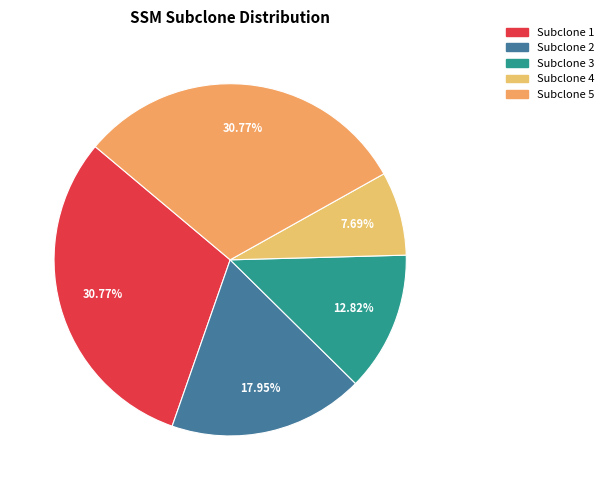

How many slices are in this pie chart?

5